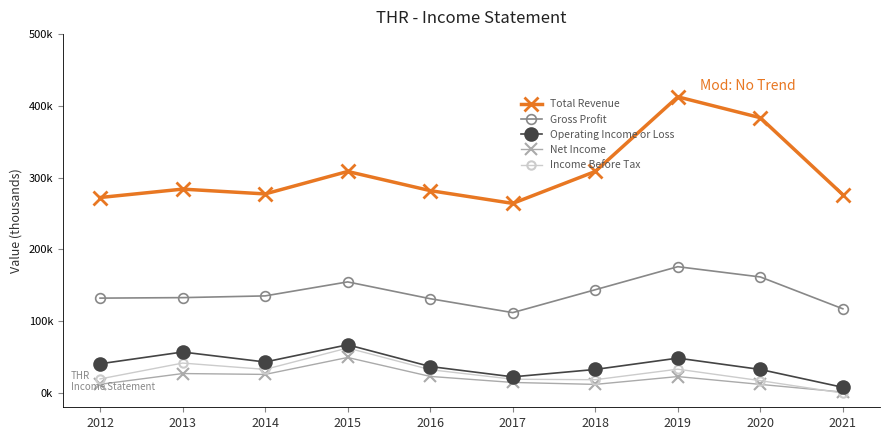

At how many categories does at least one series exceed 387659?

1